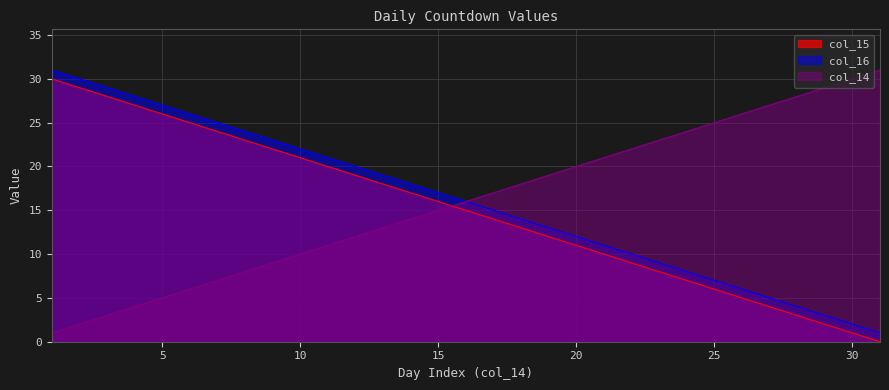

What is the difference between the col_15 values at 27 and 13?

14